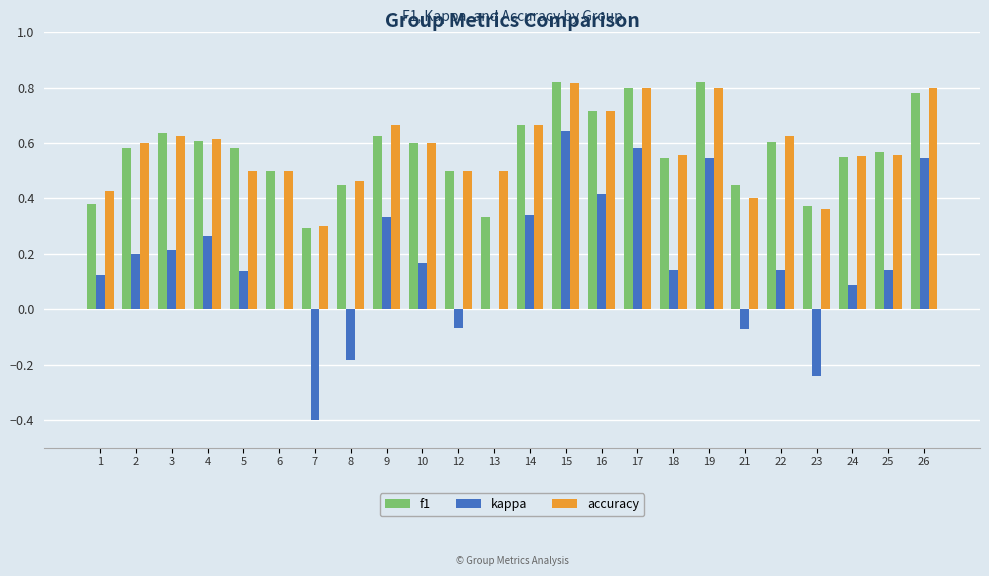

Which series has the largest range (max minus min)?

kappa